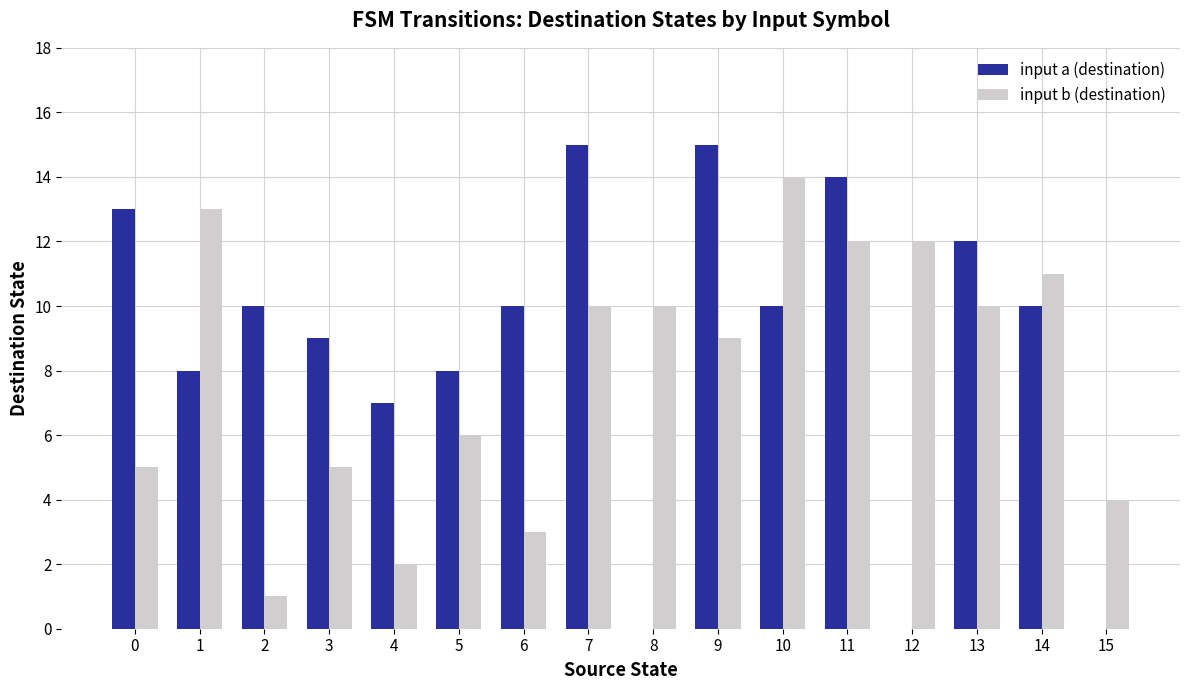

Which series has the largest total across all categories?

input a (destination)